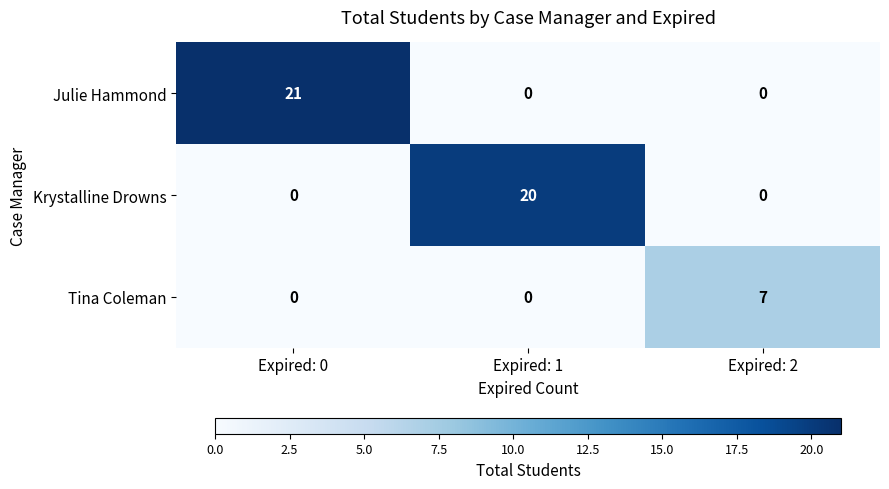

The value of Krystalline Drowns at Expired: 2 is -9. True or false?

False